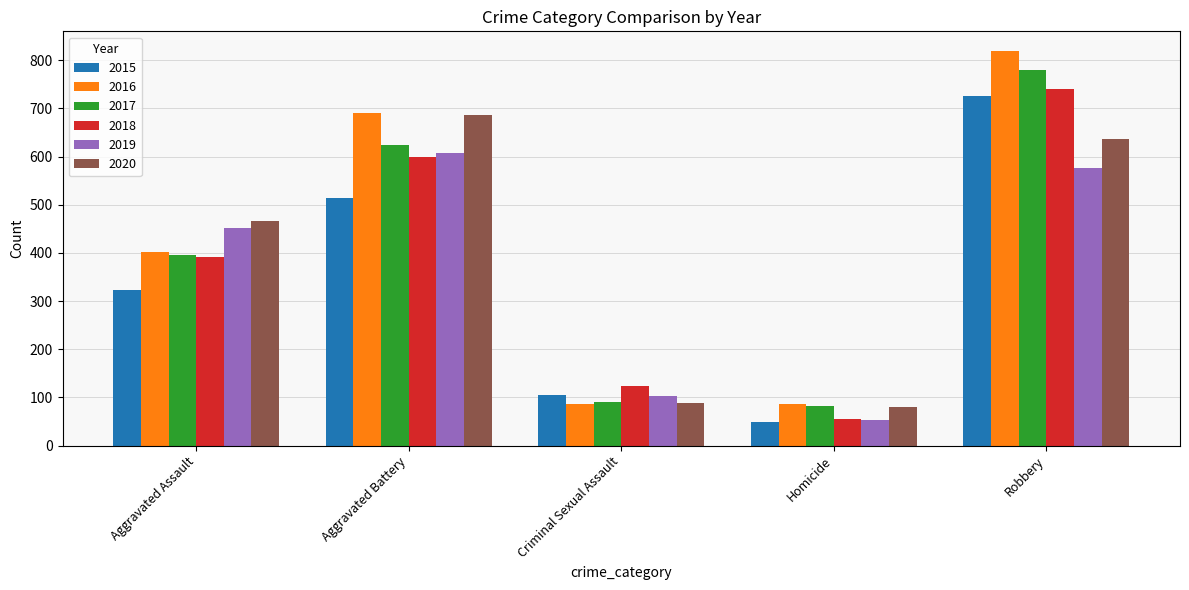

How many 2016 values are between 87 and 691?

4